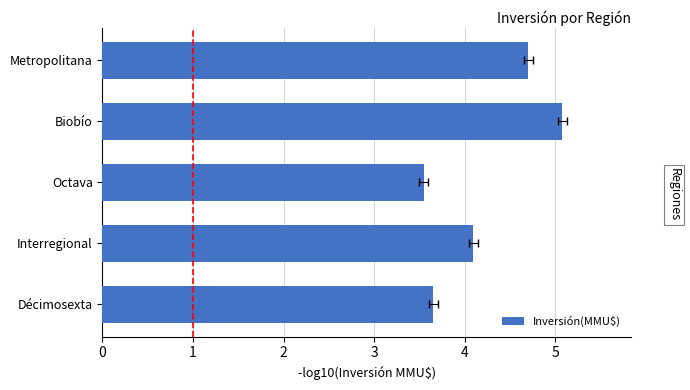

Where is the data nearest to the value 4?

Interregional